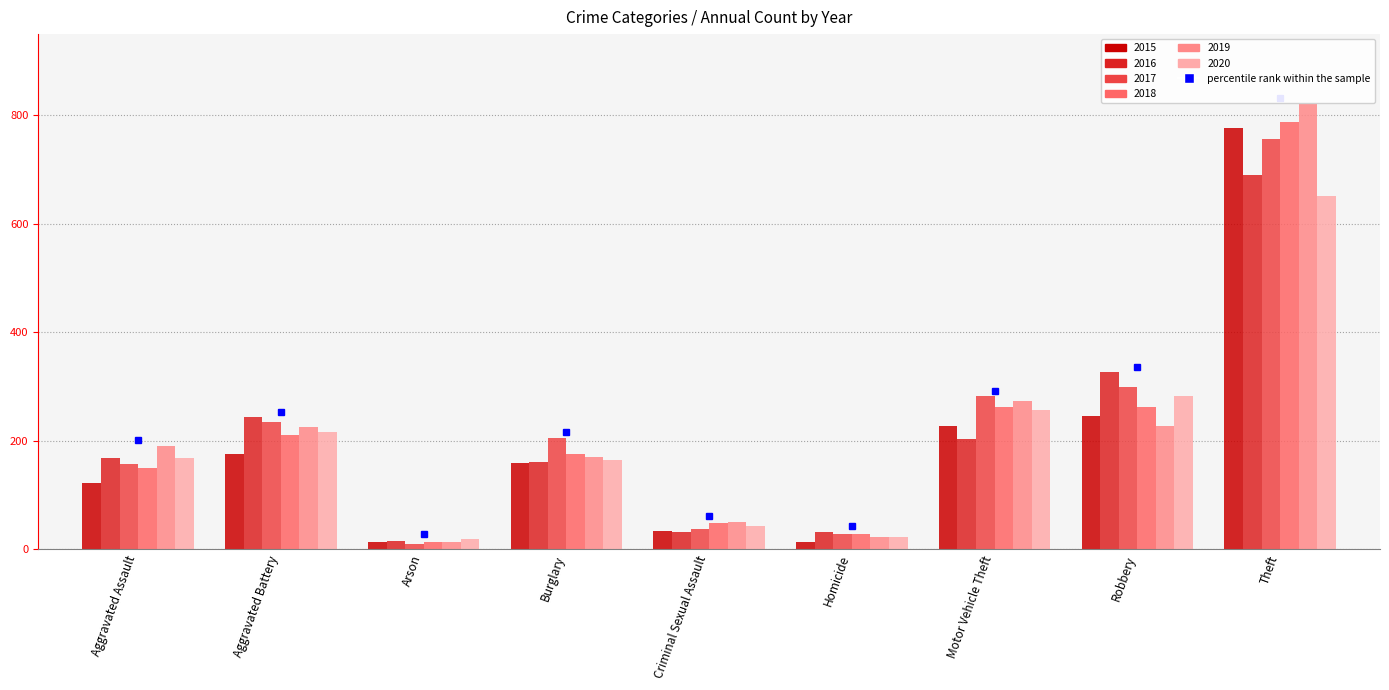

Which series has the widest spread of values?

2019